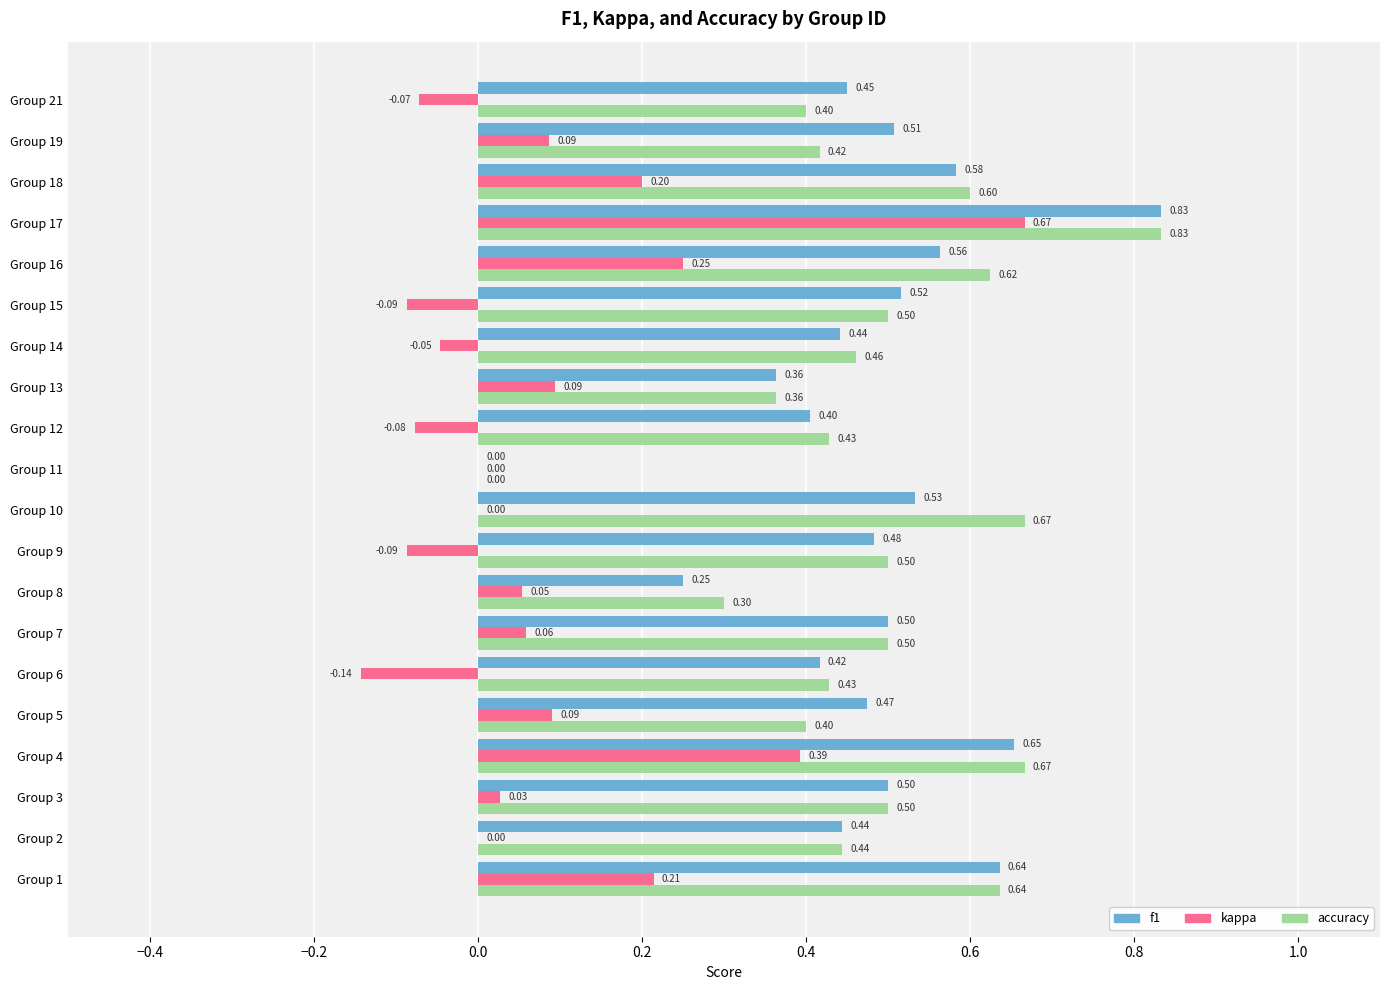

Which series changed the most between Group 5 and Group 7?

accuracy